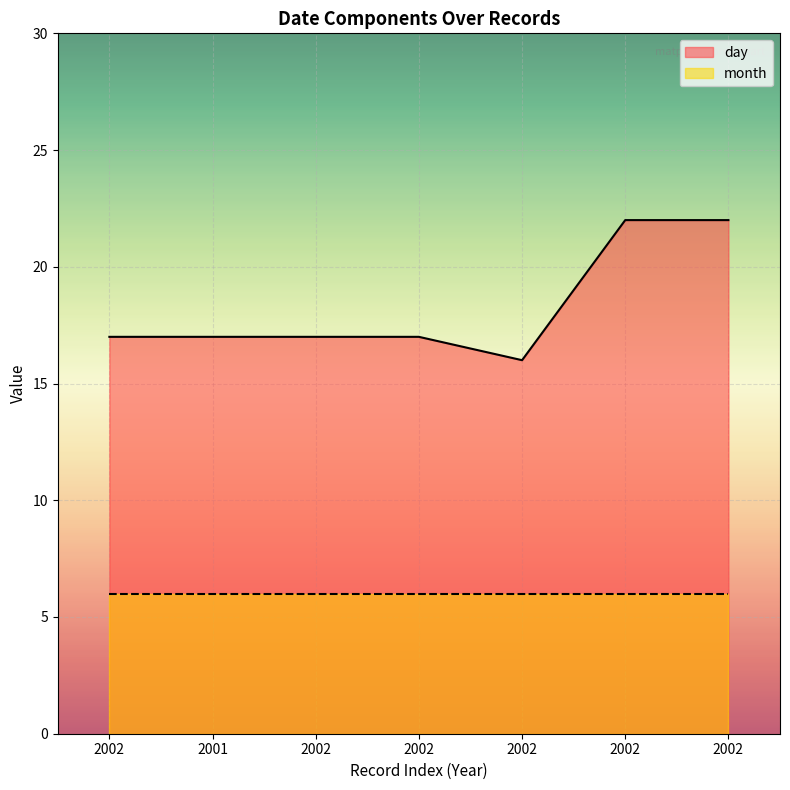

At which category does the data reach its first local valley?

2002